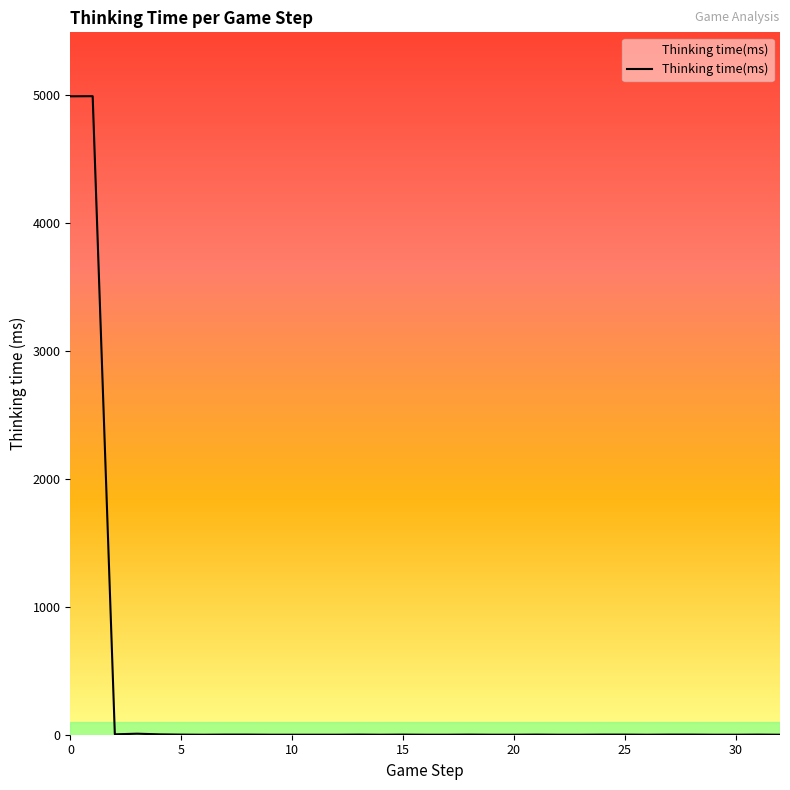

Count the number of categories in the chart.

33